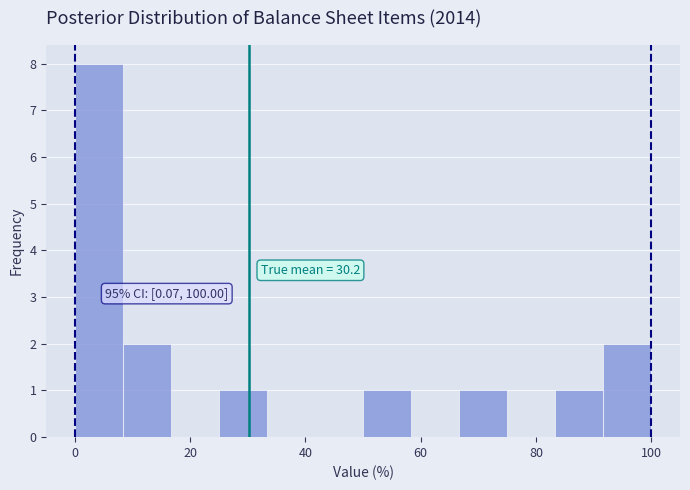

Which range on the x-axis has the tallest bar?

0 to 8